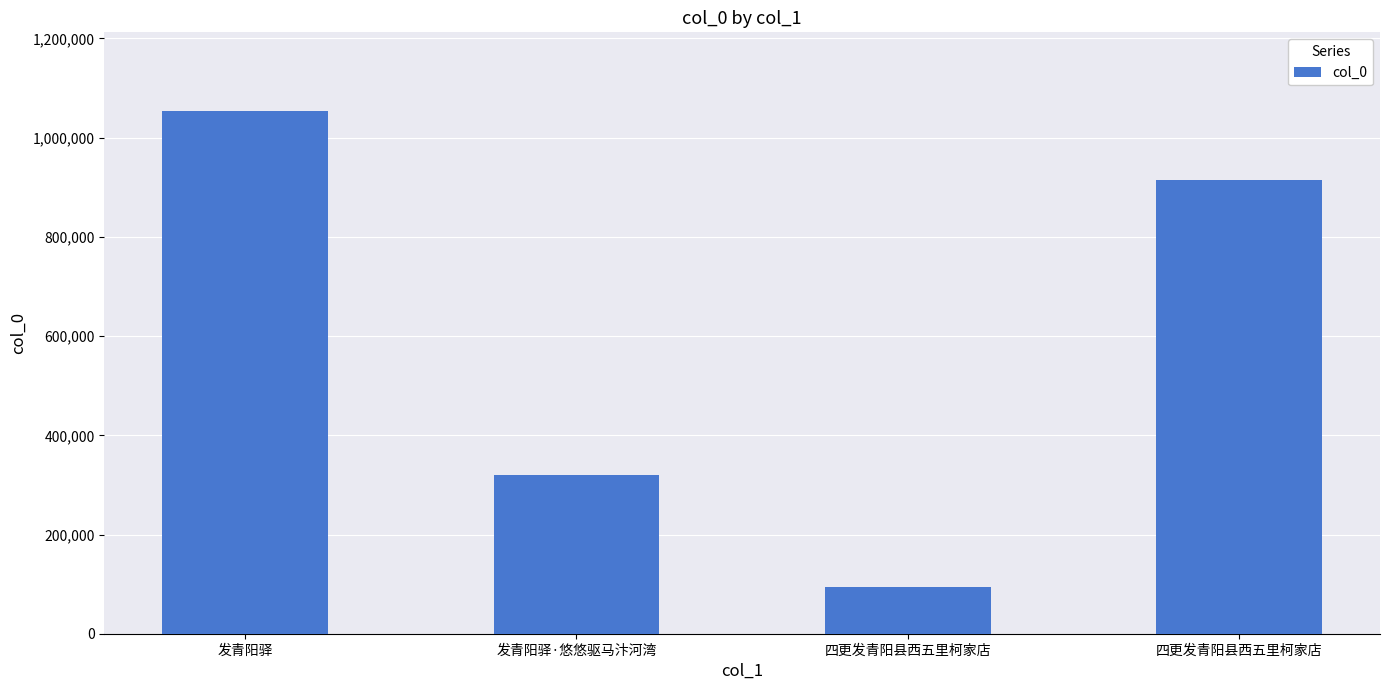

What is the maximum value shown in the chart?

1054224